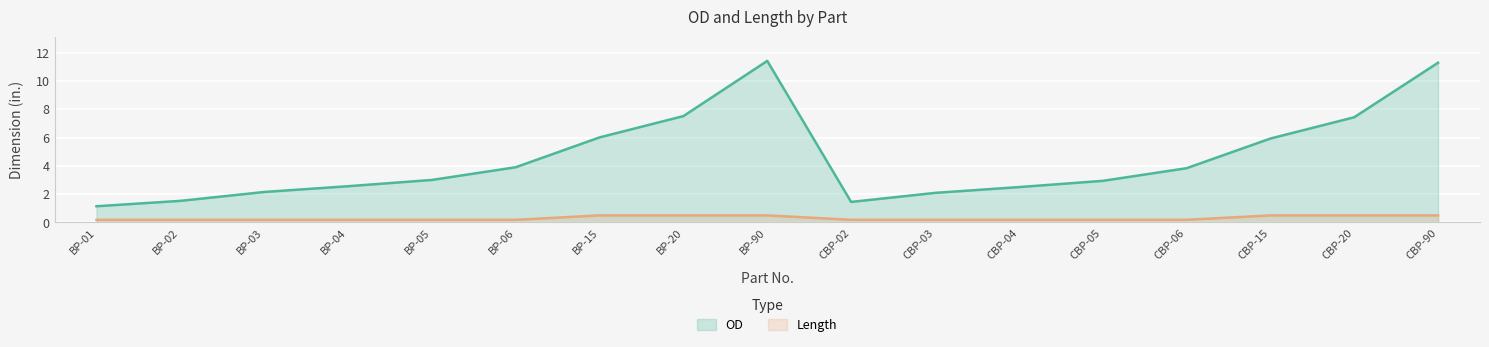

What position from the left is CBP-06?

14